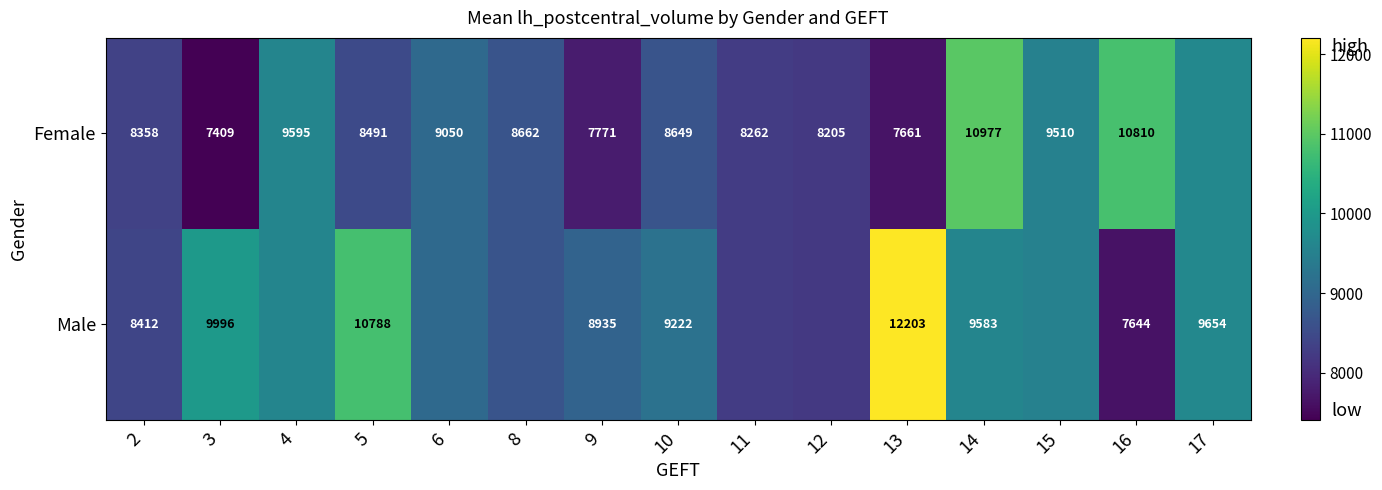

The Female series shows 10810 at 16. True or false?

True